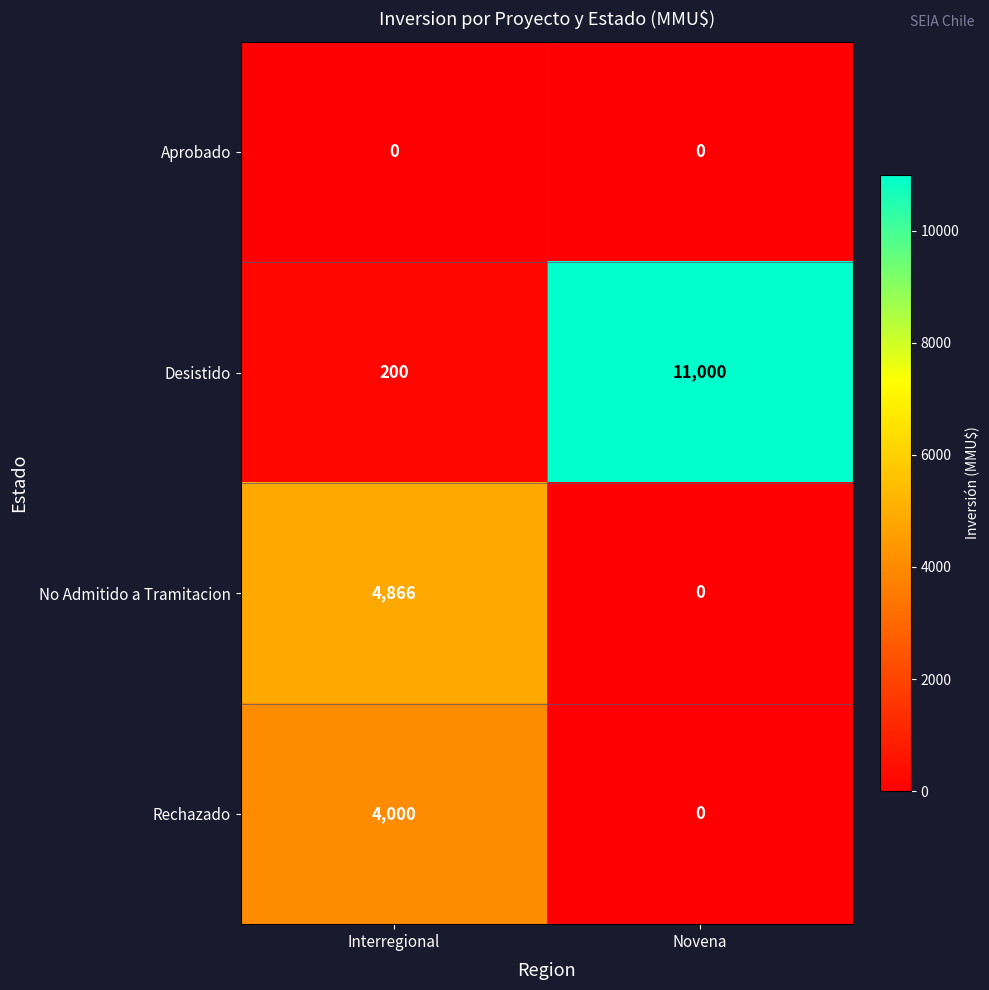

Reading left to right, extract all data points from this chart.

Aprobado: 0	0
Desistido: 200	11000
No Admitido a Tramitacion: 4866	0
Rechazado: 4000	0